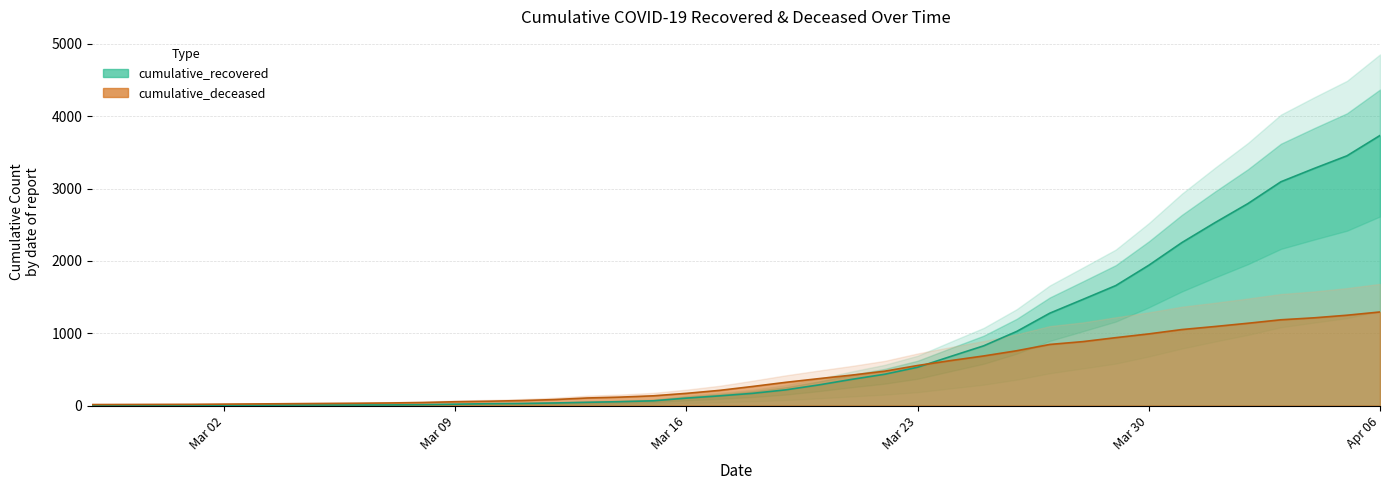

Which label corresponds to the smallest value in the chart?

2020-02-27